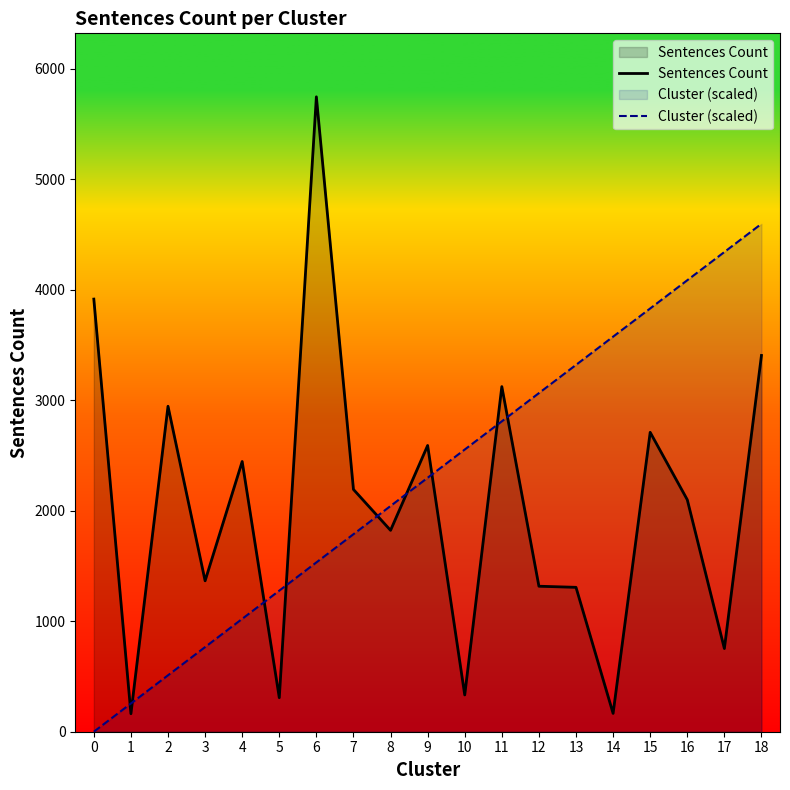

Reading left to right, transcribe all the data shown in this chart.

Sentences Count: 0=3916.0	1=163.0	2=2946.0	3=1366.0	4=2446.0	5=308.0	6=5747.0	7=2193.0	8=1823.0	9=2591.0	10=333.0	11=3124.0	12=1317.0	13=1307.0	14=166.0	15=2710.0	16=2100.0	17=753.0	18=3406.0
Cluster (scaled): 0=0.0	1=255.4	2=510.8	3=766.3	4=1021.7	5=1277.1	6=1532.5	7=1788.0	8=2043.4	9=2298.8	10=2554.2	11=2809.6	12=3065.1	13=3320.5	14=3575.9	15=3831.3	16=4086.8	17=4342.2	18=4597.6